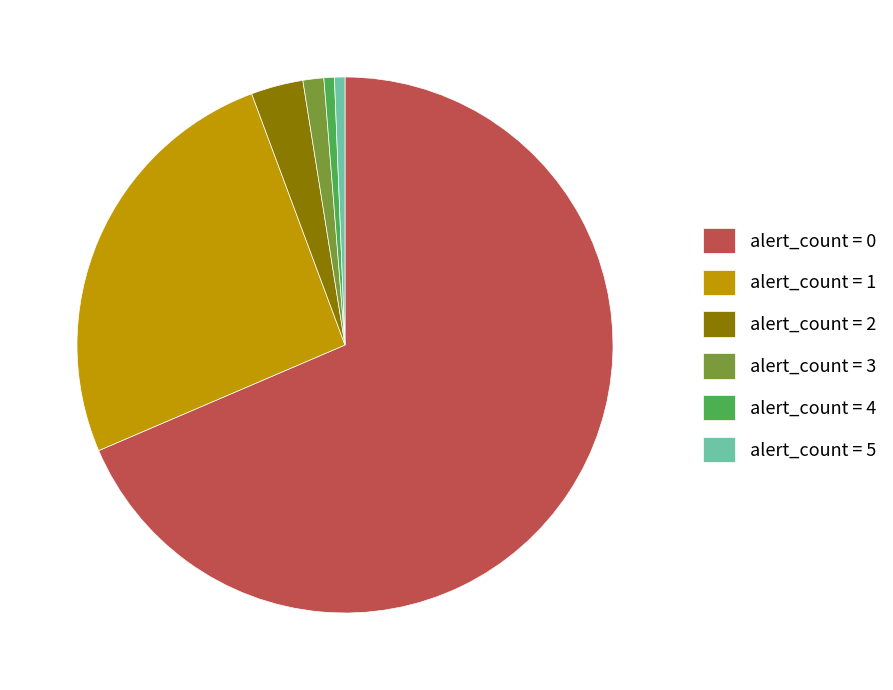

What is the largest slice in the pie chart?

alert_count = 0